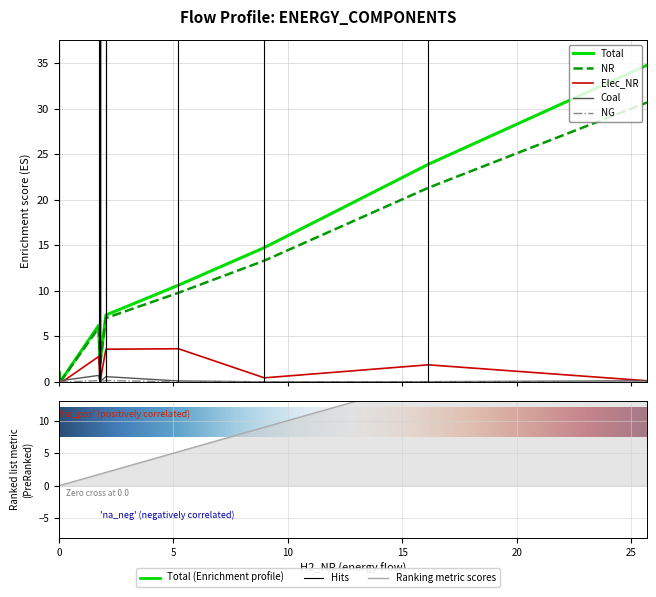

True or false: Elec_NR has a value of 2.2 at C2.

False